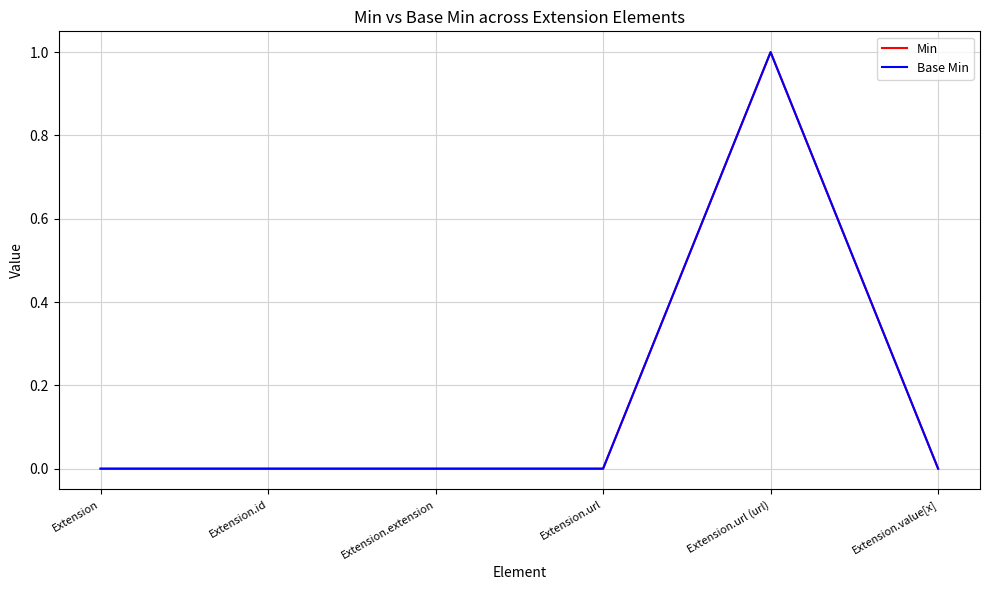

Does the chart have visible grid lines?

Yes